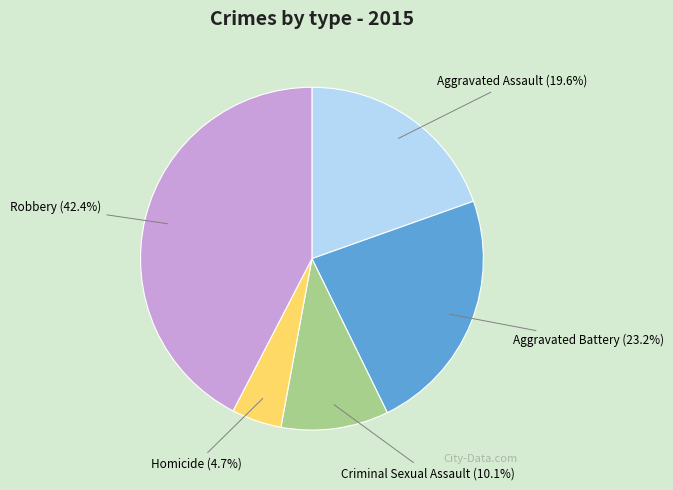

How many segments does this pie chart have?

5